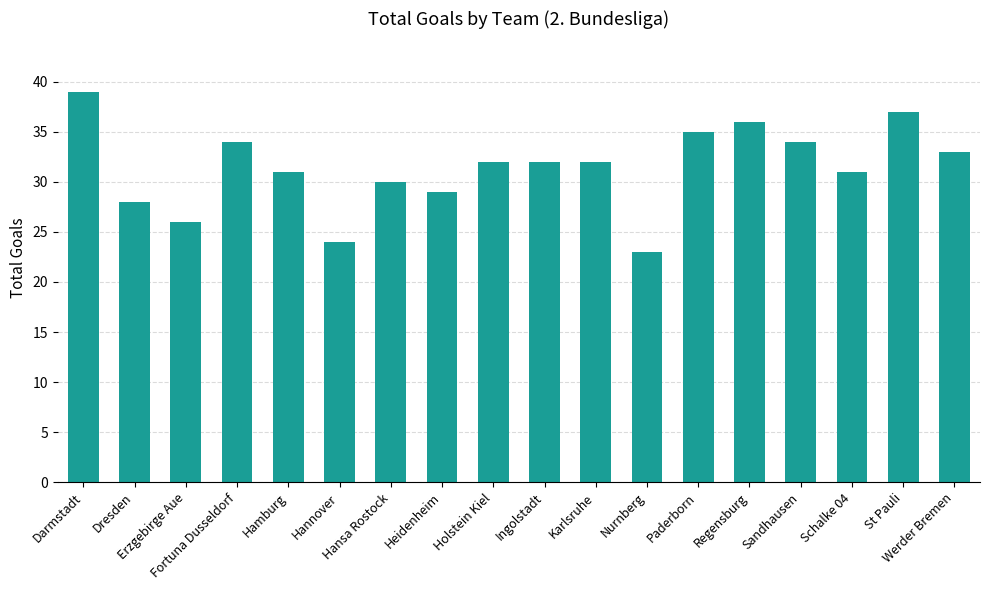

What is the value of the 4th bar from the left?

34